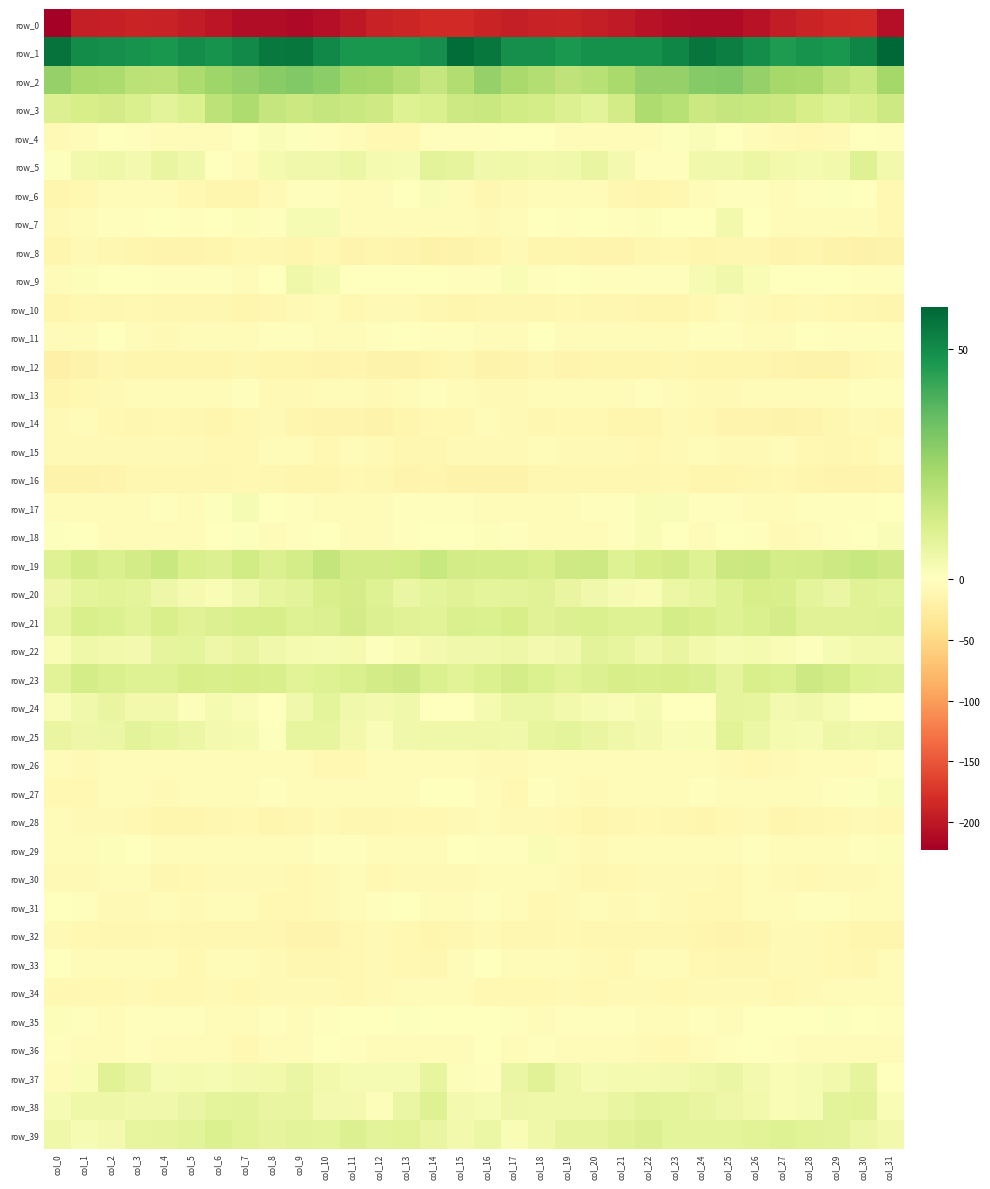

What is the lowest value of the row_16 series?

-17.2